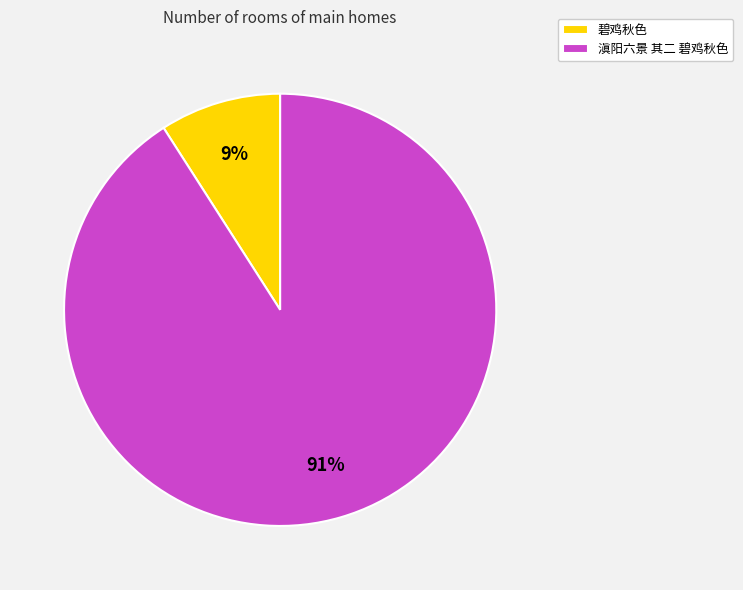

Rank the categories by value from highest to lowest.

滇阳六景 其二 碧鸡秋色, 碧鸡秋色